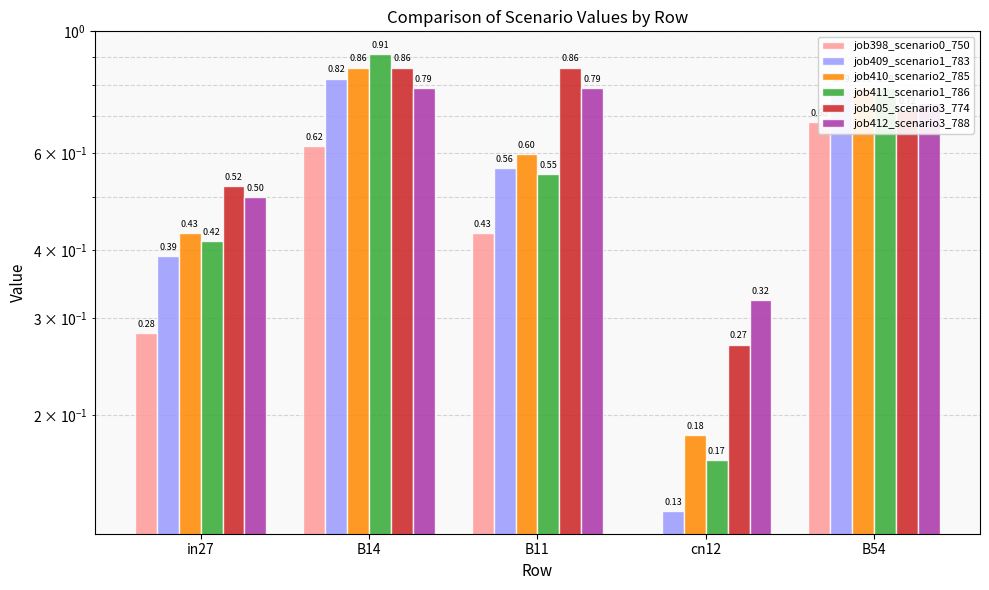

Which has a higher value, cn12 or B14?

B14